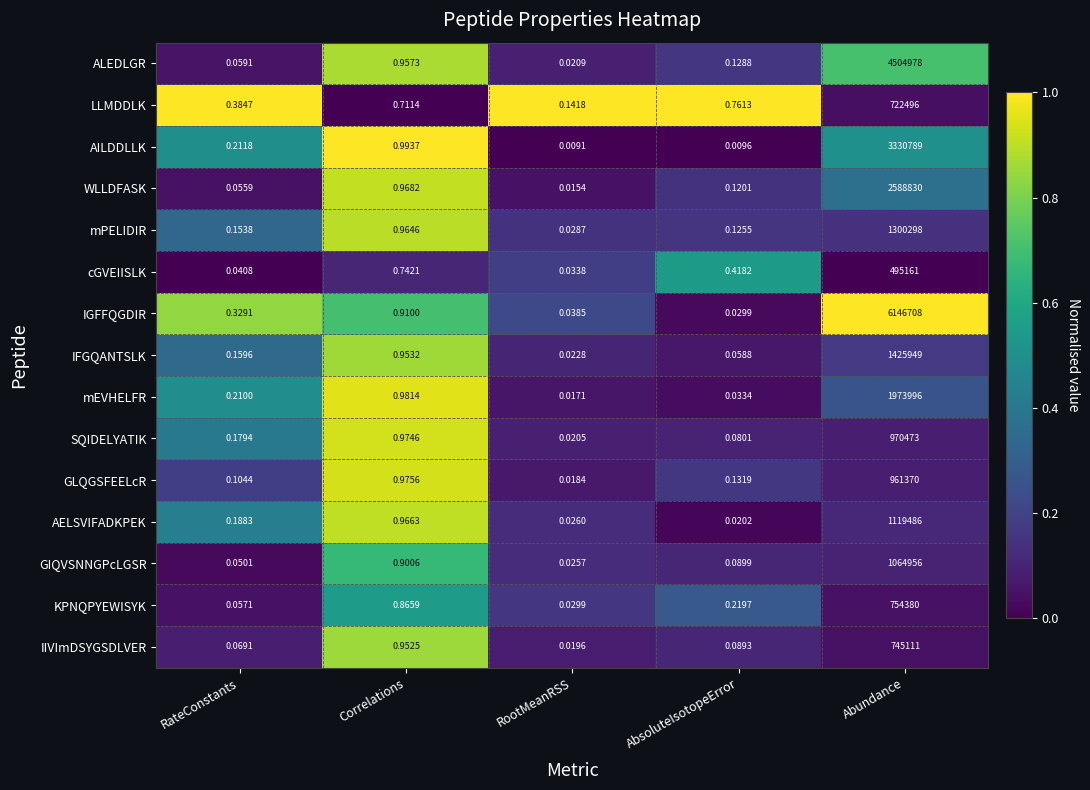

At RootMeanRSS, list the series in order from largest to smallest.

LLMDDLK, IGFFQGDIR, cGVEIISLK, KPNQPYEWISYK, mPELIDIR, AELSVIFADKPEK, GIQVSNNGPcLGSR, IFGQANTSLK, ALEDLGR, SQIDELYATIK, IIVImDSYGSDLVER, GLQGSFEELcR, mEVHELFR, WLLDFASK, AILDDLLK